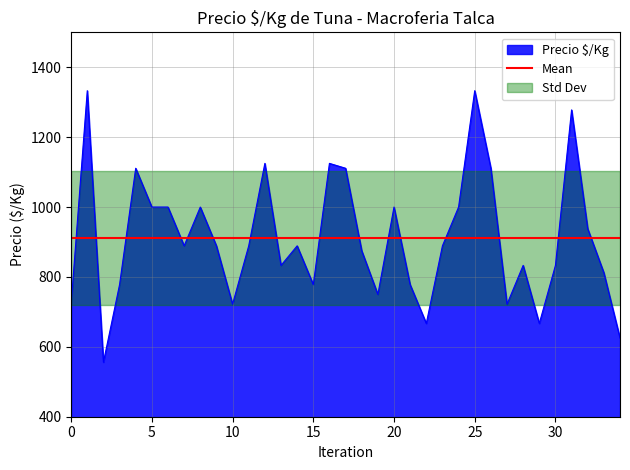

What is the lowest value of the Precio $/Kg series?

556